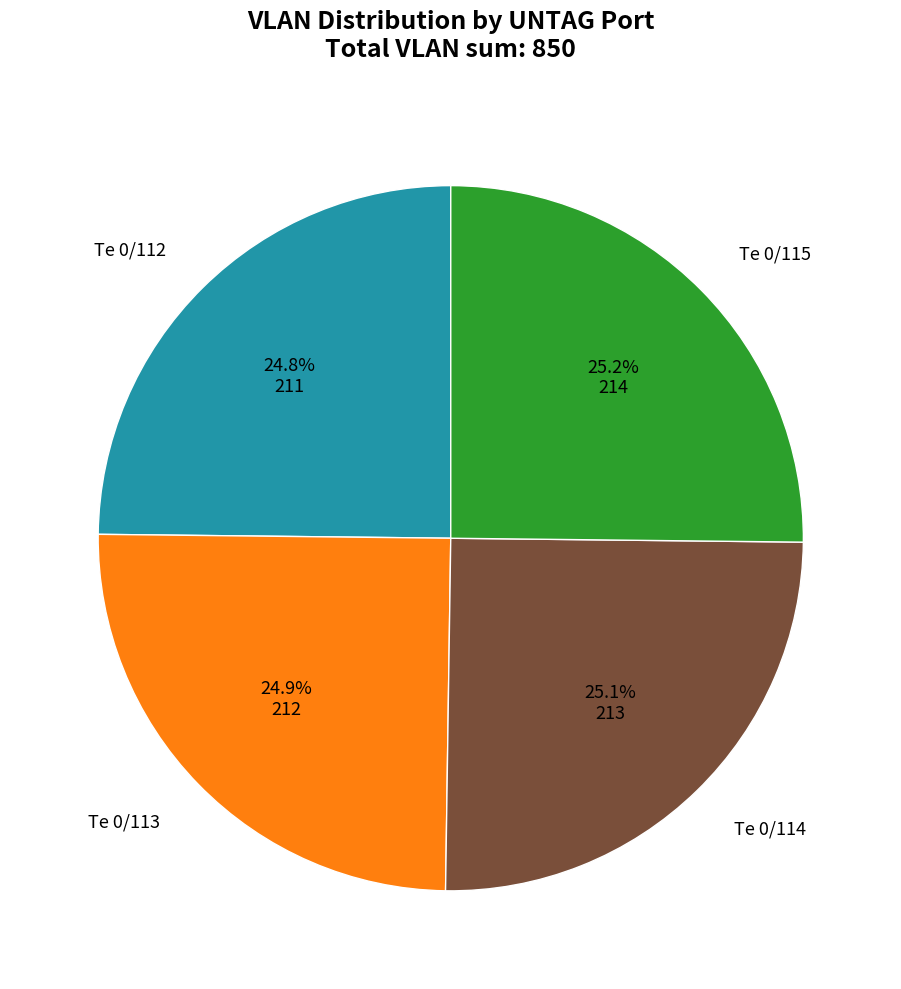

Is there any slice that represents more than half of the pie?

No